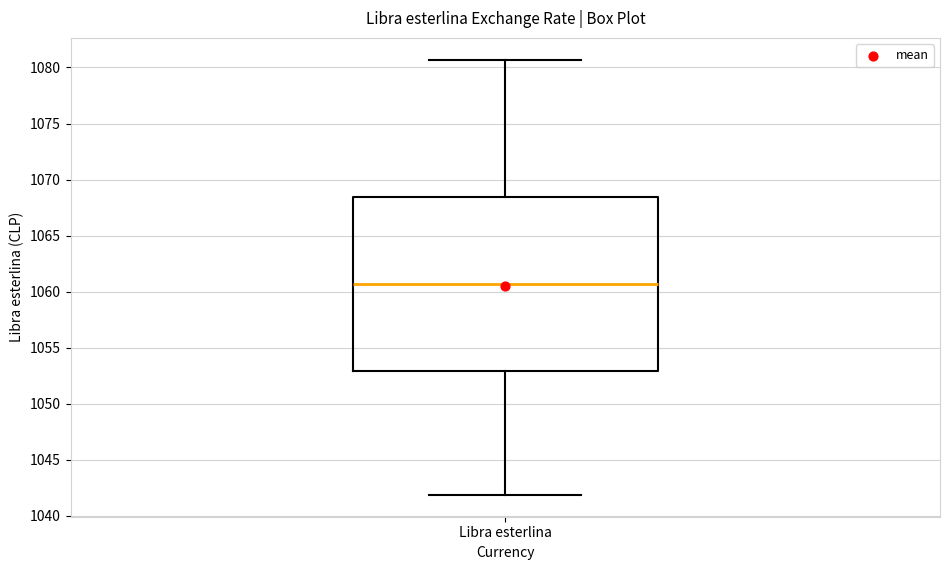

Where is the upper edge of the box for Libra esterlina on the y-axis? The values are not printed on the chart, so give them approximately, as read against the axis.

1068.5